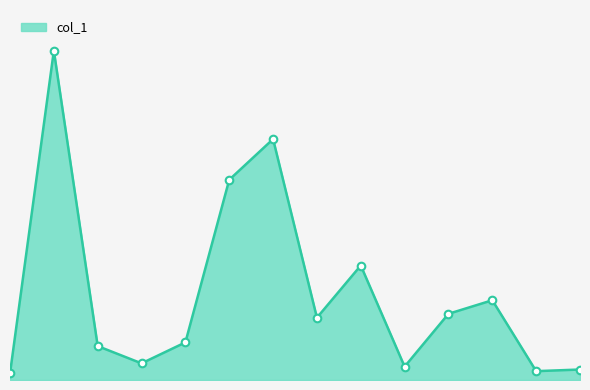

Approximately how many times larger is the value at 13 compared to 8?

0.1